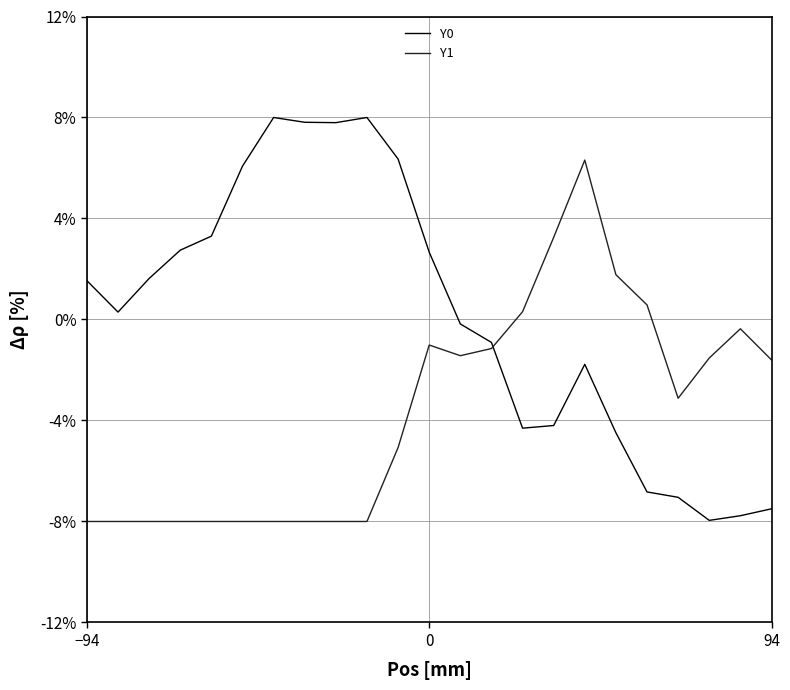

Count the number of data series in this chart.

2